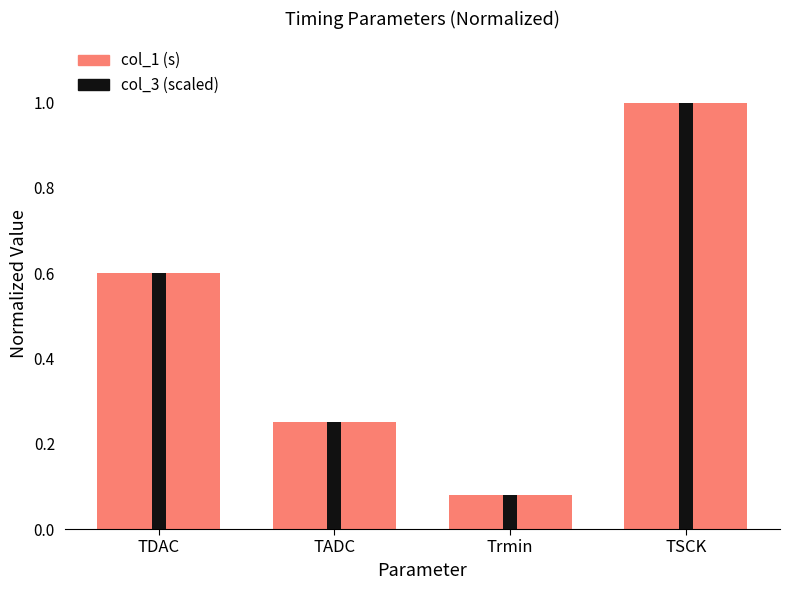

What is the label of the 4th bar from the left?

TSCK